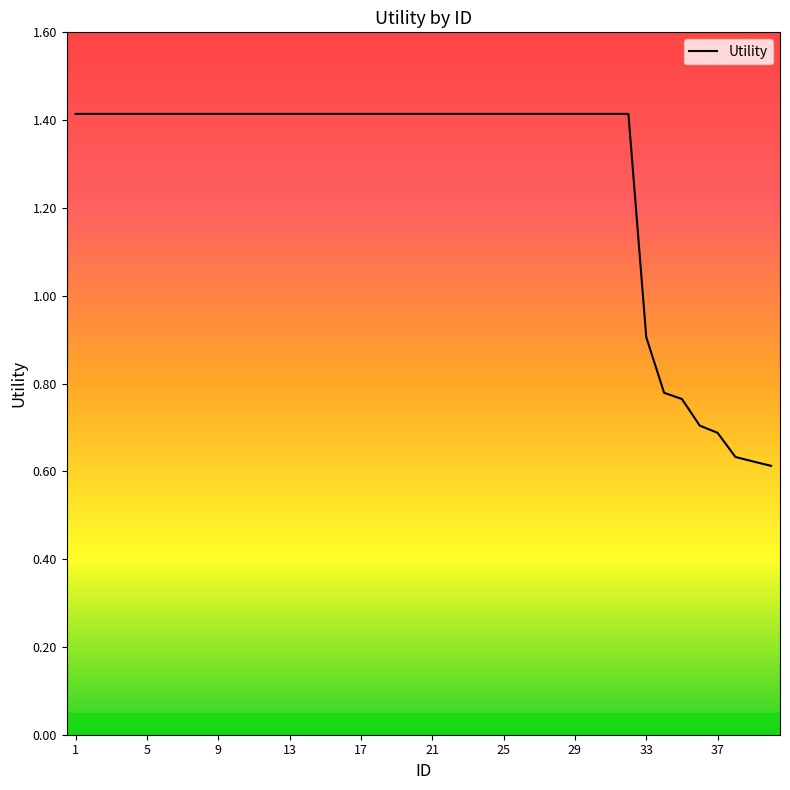

What is the maximum value shown in the chart?

1.4